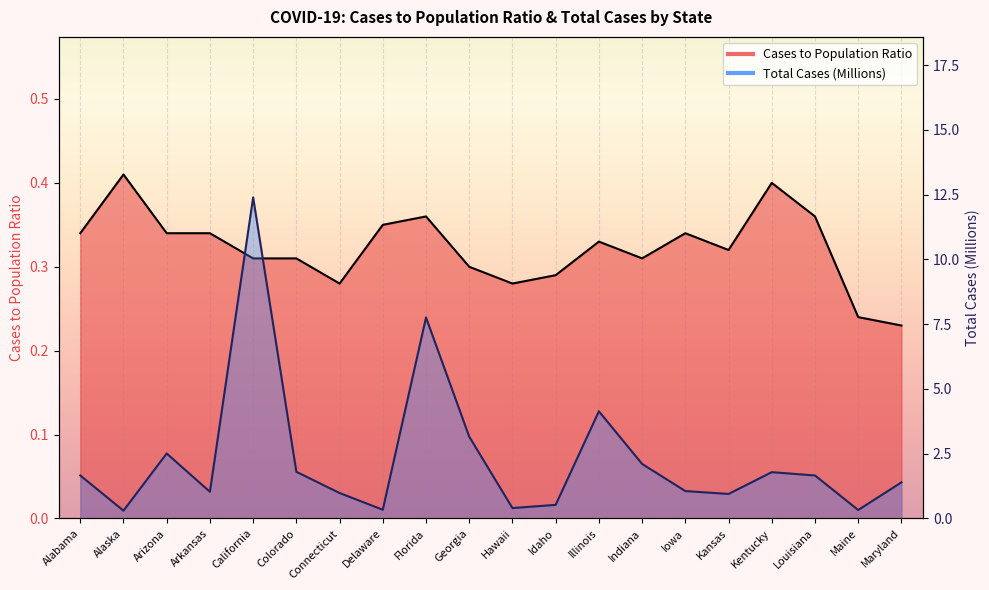

How many data points in Total Cases (M) are above 1?

13